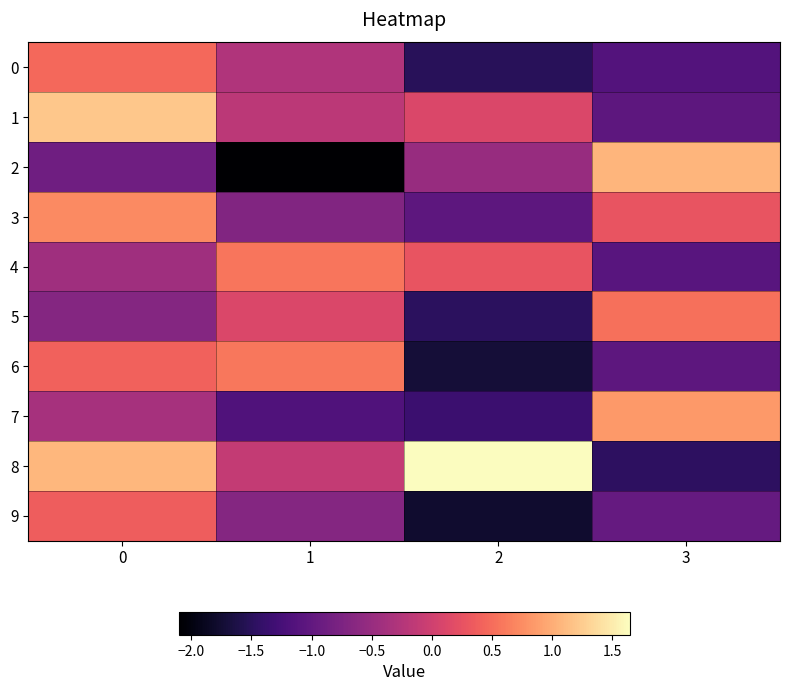

Reading left to right, transcribe all the data shown in this chart.

0: 0=0.5	1=-0.3	2=-1.5	3=-1.1
1: 0=1.2	1=-0.2	2=0.1	3=-1.0
2: 0=-0.9	1=-2.1	2=-0.5	3=1.1
3: 0=0.7	1=-0.7	2=-1.0	3=0.3
4: 0=-0.4	1=0.6	2=0.3	3=-1.1
5: 0=-0.7	1=0.1	2=-1.5	3=0.5
6: 0=0.4	1=0.6	2=-1.7	3=-1.0
7: 0=-0.4	1=-1.2	2=-1.3	3=0.8
8: 0=1.1	1=-0.1	2=1.6	3=-1.5
9: 0=0.4	1=-0.7	2=-1.8	3=-1.0